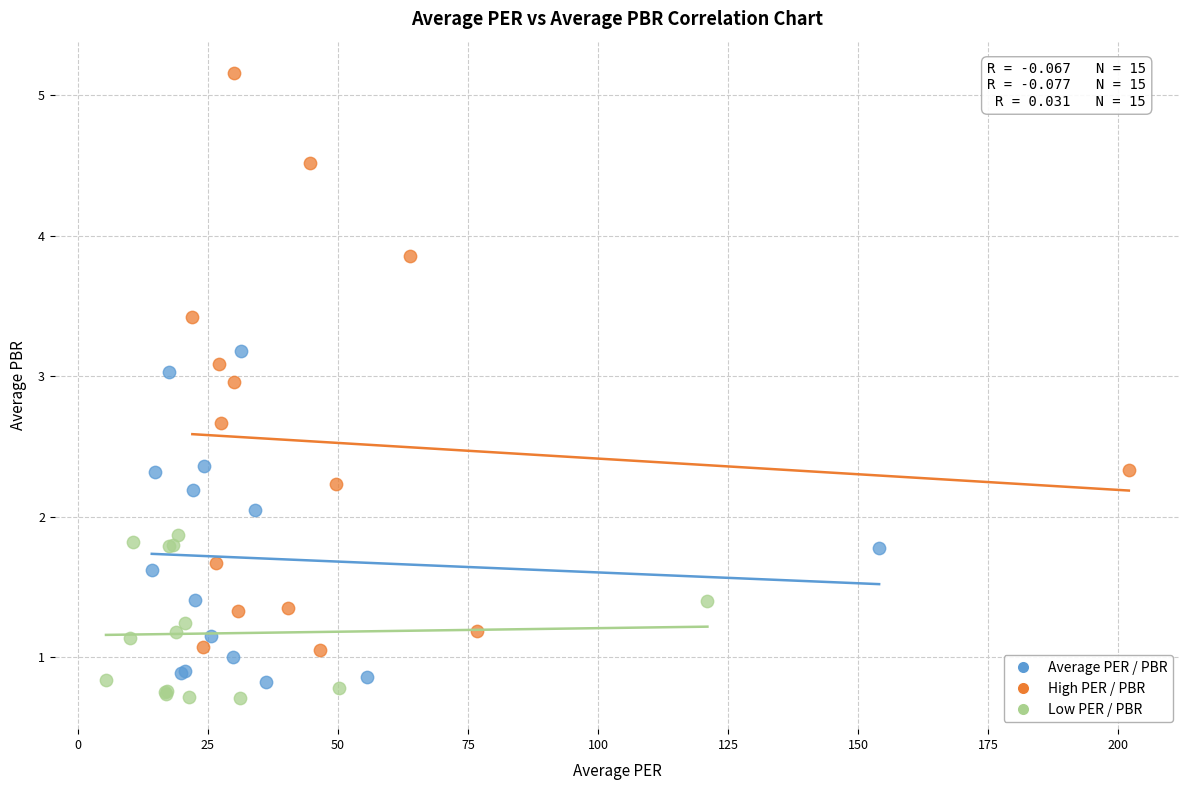

Which series has the largest Y range (max minus min)?

High PER / PBR